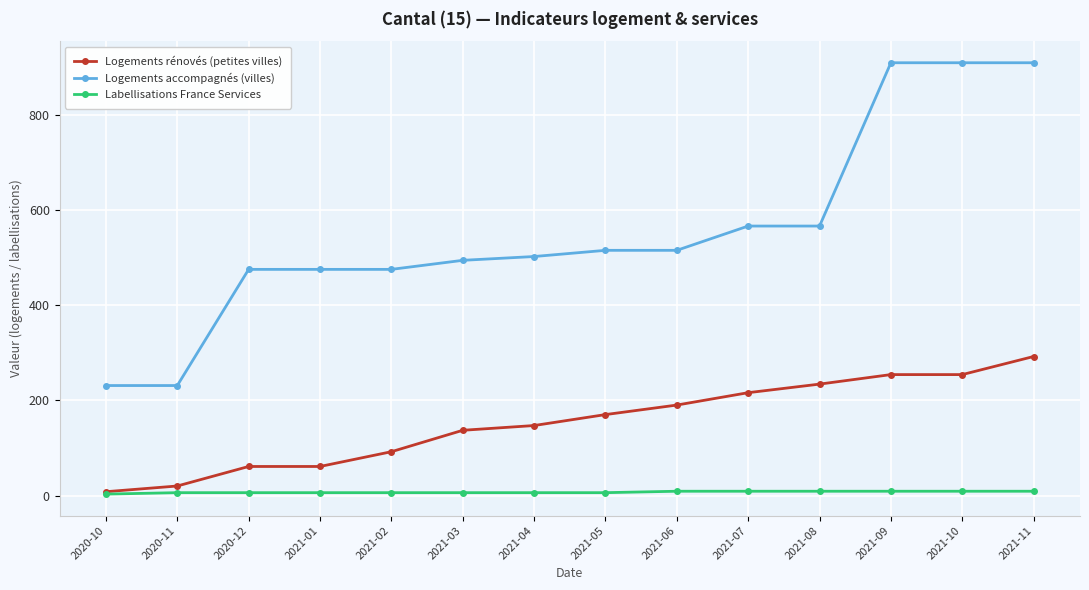

Which series has the largest total across all categories?

Logements accompagnés (villes)